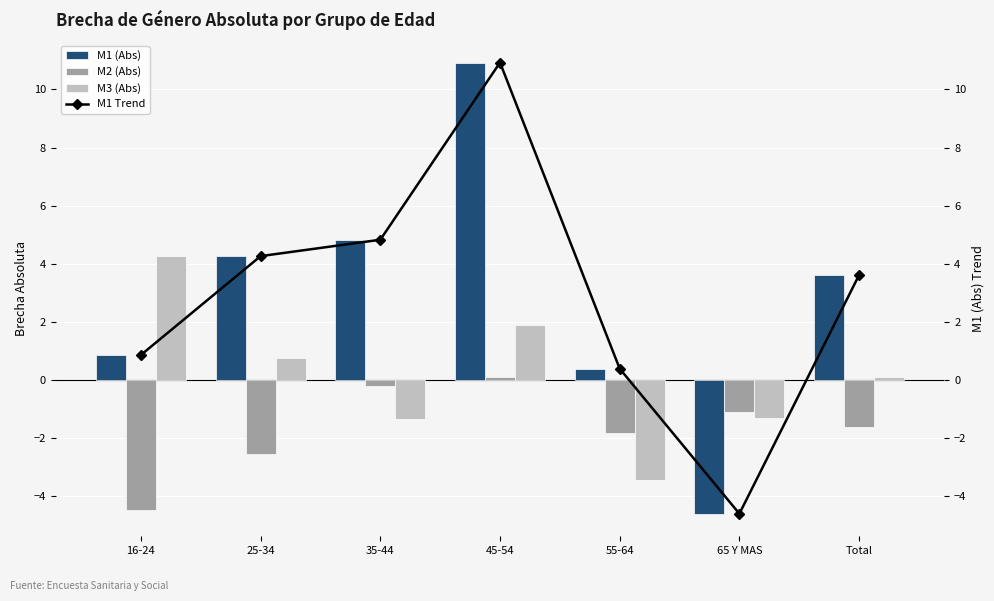

What are all the series names shown in the legend?

M1 (Abs), M2 (Abs), M3 (Abs), M1 Trend